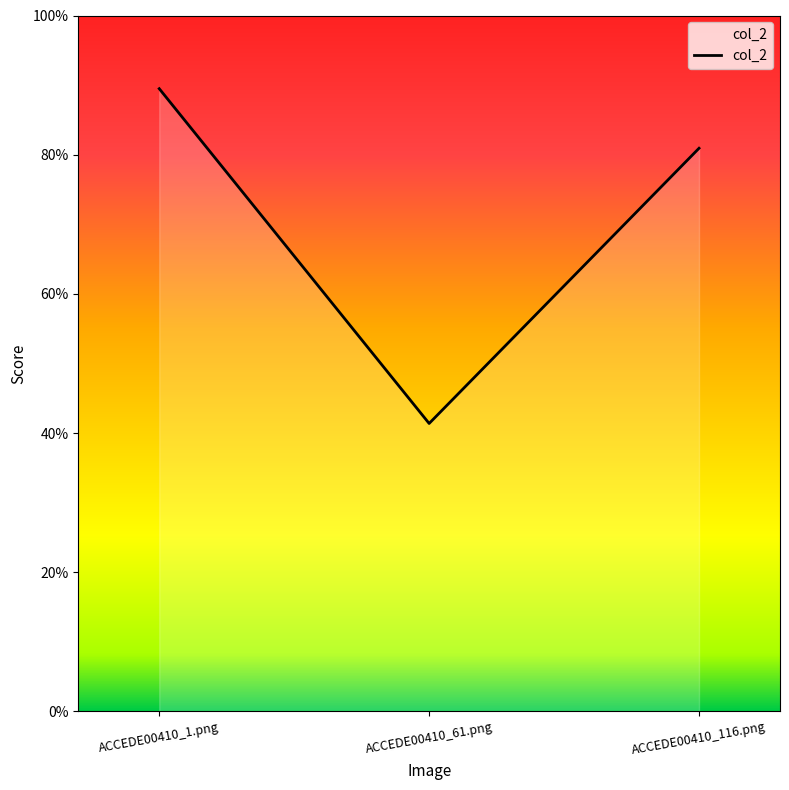

Does the chart display data point markers on the line(s)?

No